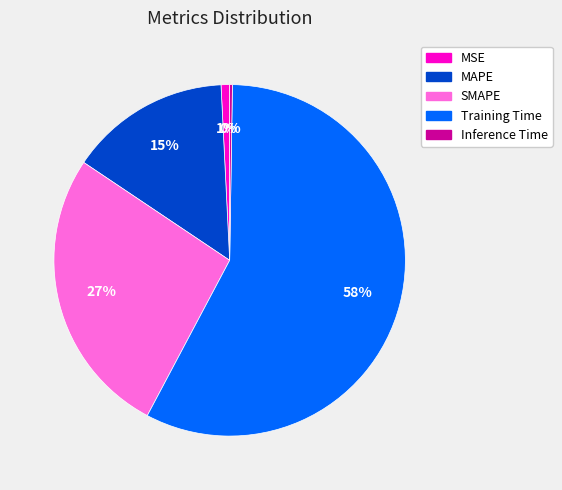

Combined, do Training Time and MSE account for over 50%?

Yes